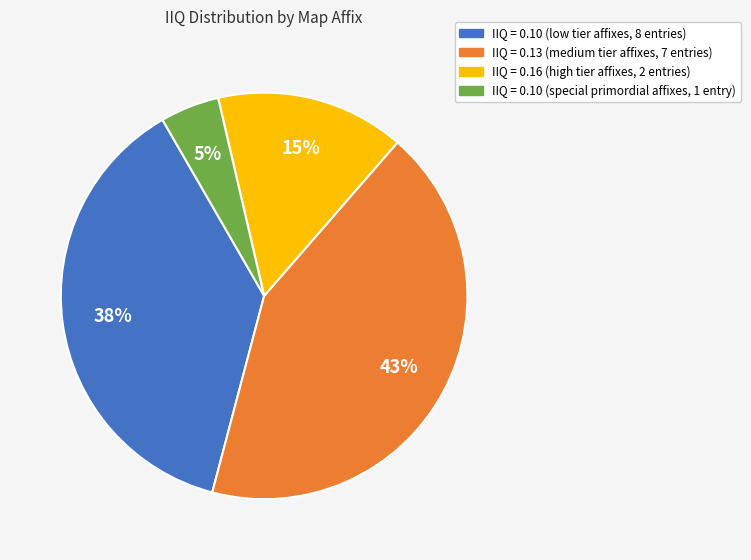

Does any single category account for the majority?

No